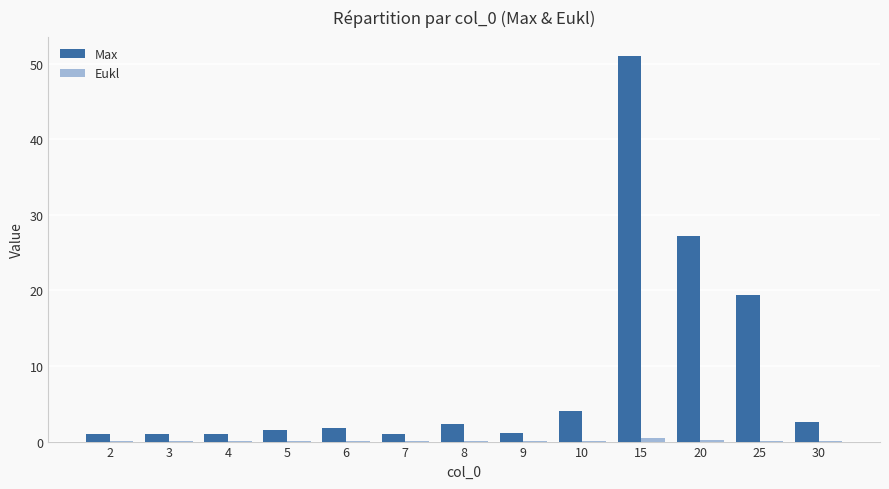

Which series has the largest total across all categories?

Max